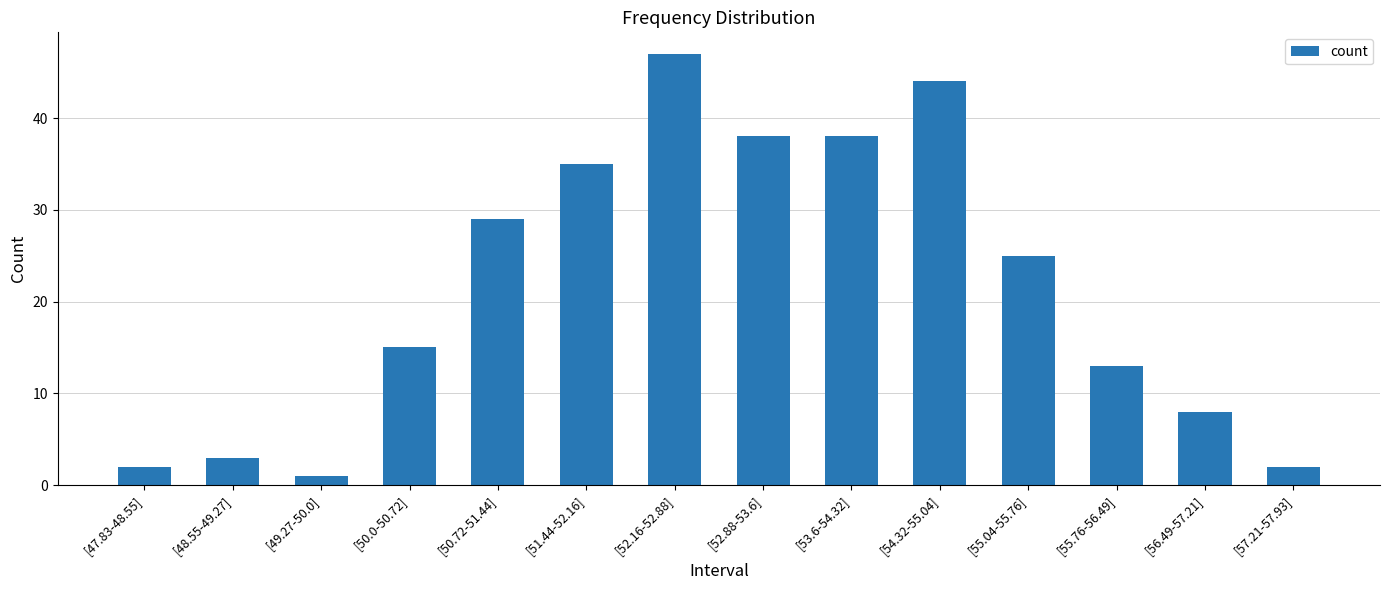

At which category does the chart reach its peak across all series?

[52.16-52.88]